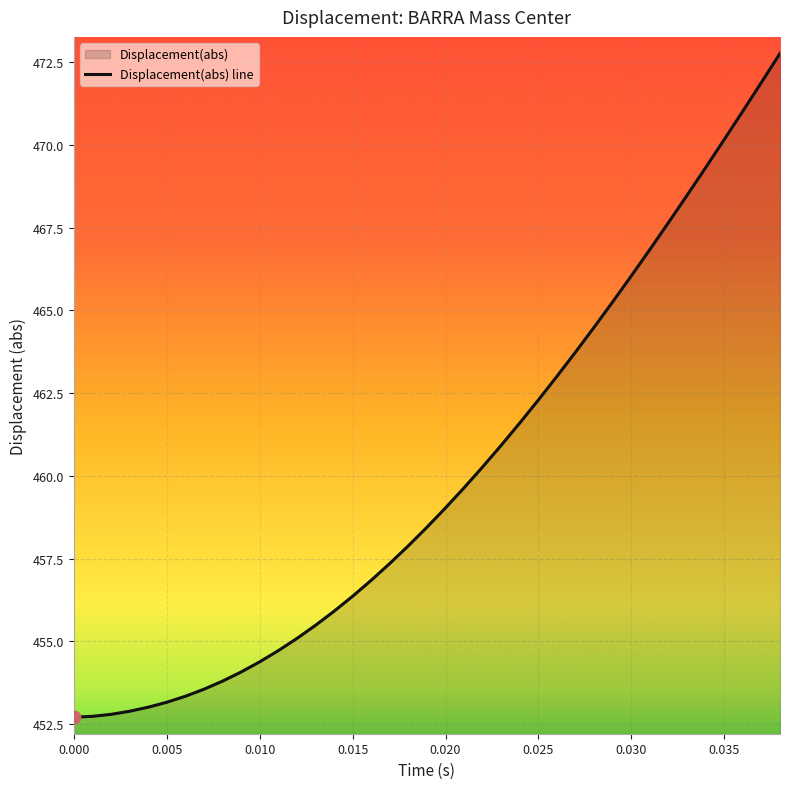

What is the maximum value shown in the chart?

472.8